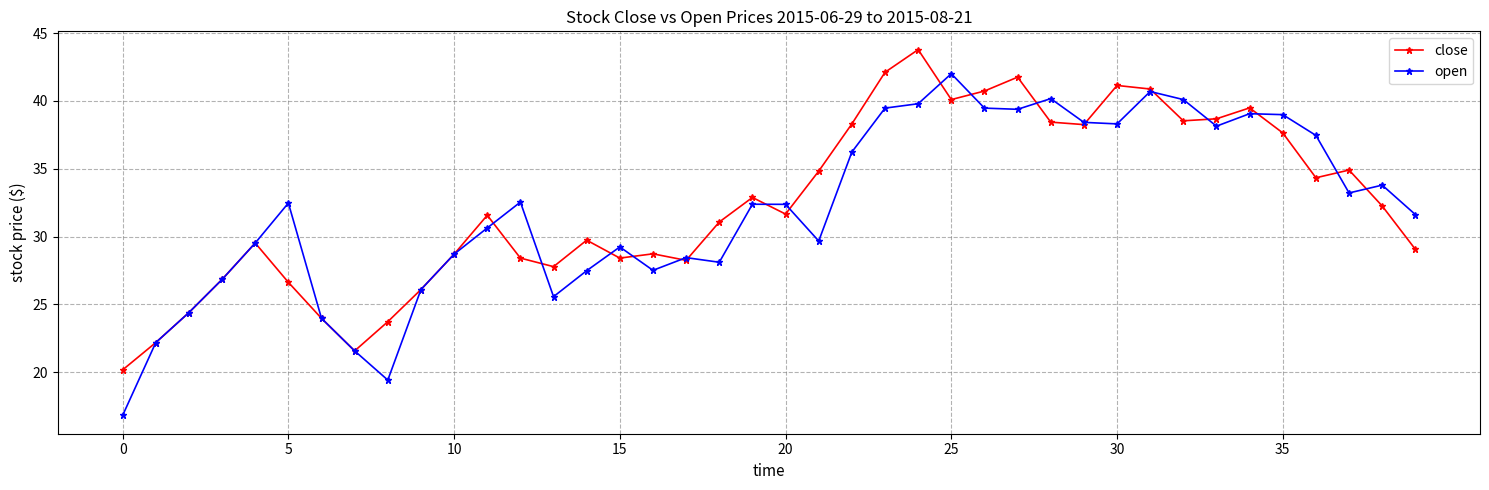

What is the minimum value for open?

16.8